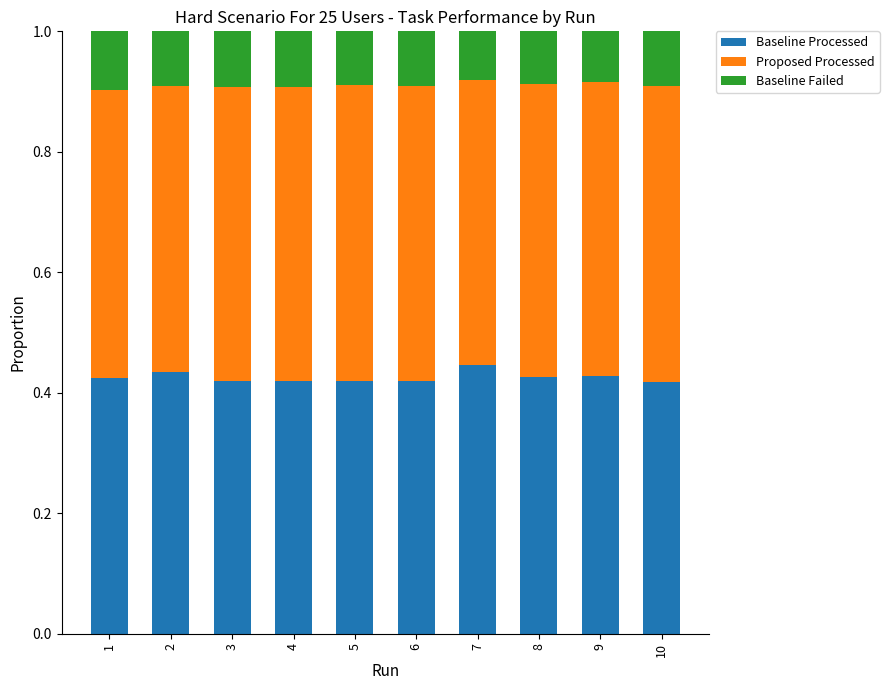

Between 9 and 4, which is larger?

9